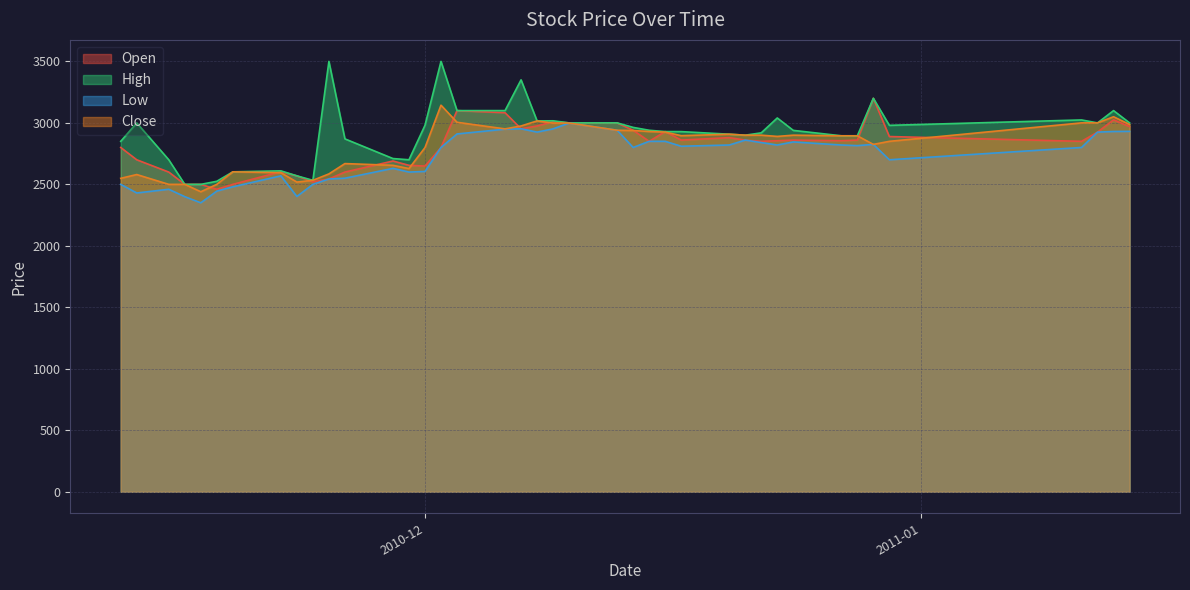

Does the chart display data point markers on the line(s)?

No